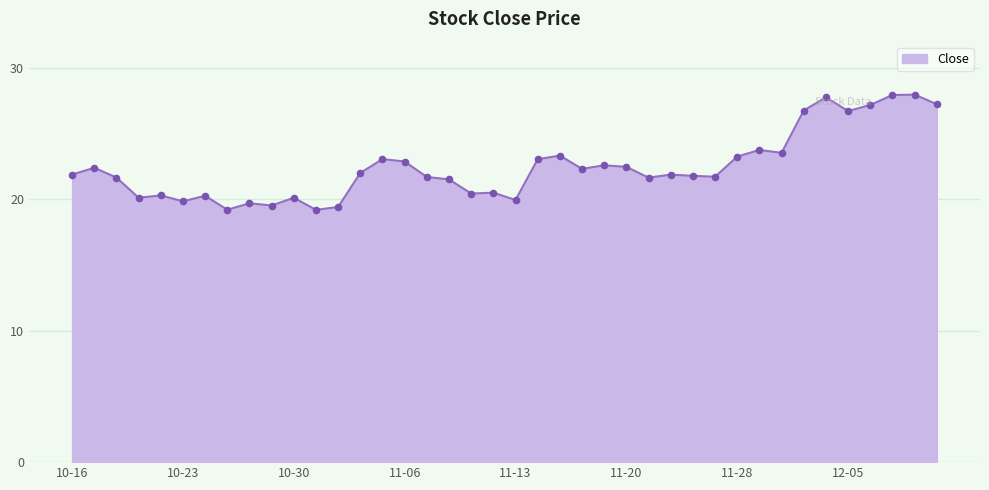

What is the difference between the maximum and minimum values?

8.8